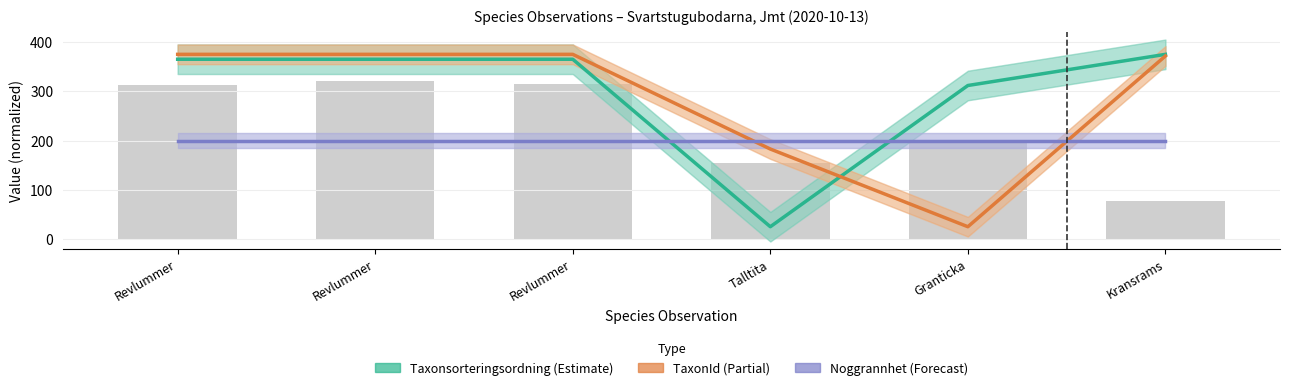

How many data points does each series have?

6